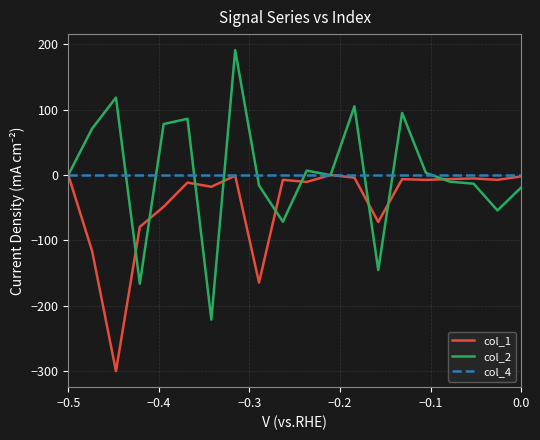

Reading left to right, extract all data points from this chart.

col_1: -0.0	-116.4	-300.0	-79.4	-48.5	-11.6	-18.0	-1.0	-164.6	-7.4	-10.7	-0.0	-4.1	-71.9	-6.4	-7.5	-6.3	-5.3	-7.5	-2.2
col_2: 0.0	70.9	118.4	-166.3	77.8	86.0	-221.3	190.9	-16.1	-71.5	6.7	-0.3	105.0	-145.4	94.9	3.1	-10.3	-13.3	-54.2	-18.9
col_4: 0.0	0.0	0.0	0.0	0.0	0.0	0.0	0.0	0.0	0.0	0.0	0.0	0.0	0.0	0.0	0.0	0.0	0.0	0.0	0.0